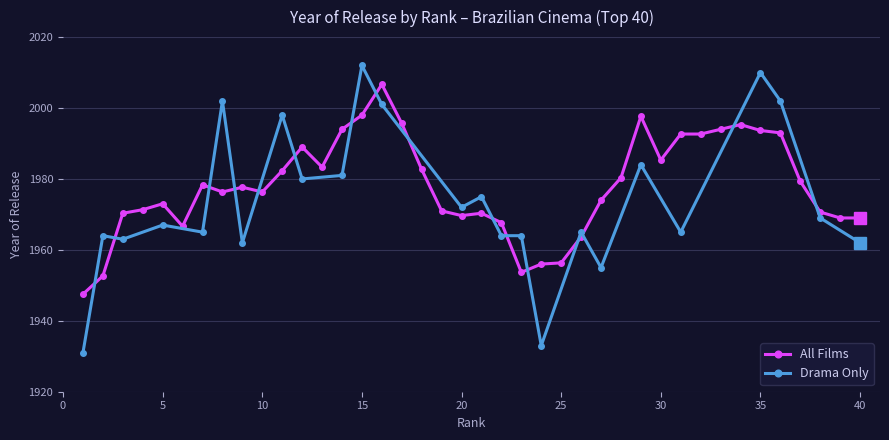

True or false: All Films has more than 1 interior local peaks.

True